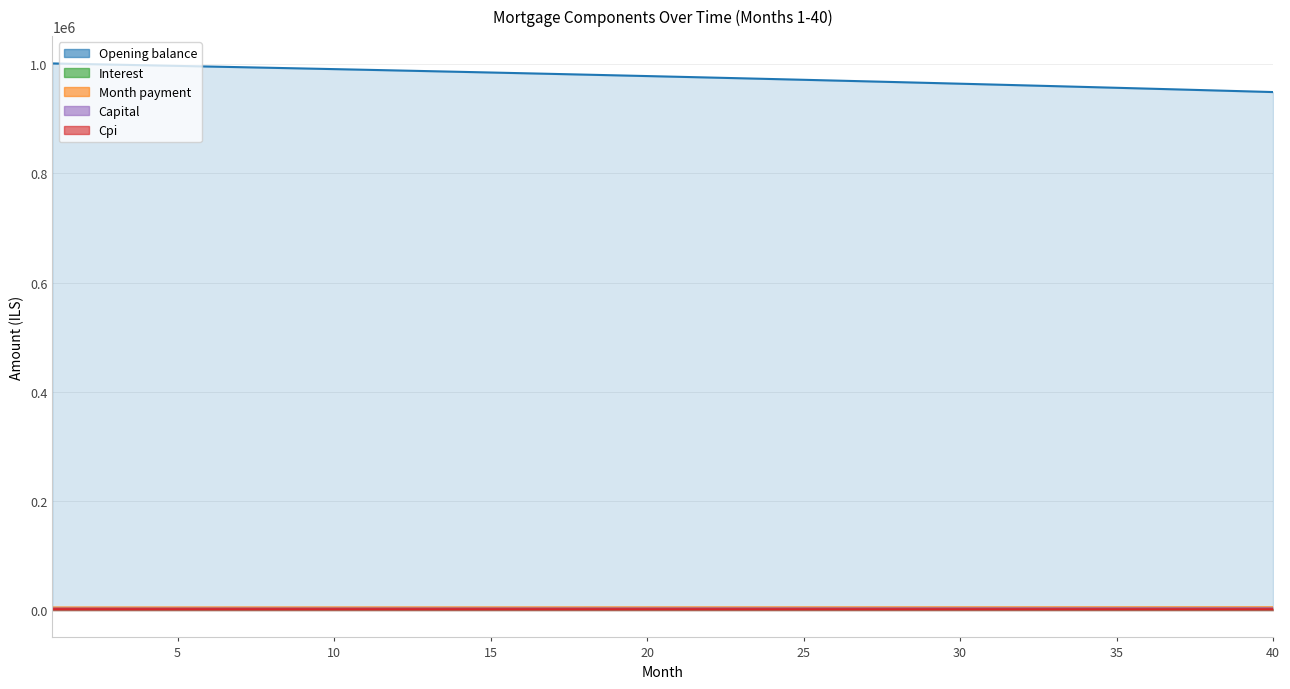

The value of interest at 25 is 1821.9. True or false?

True